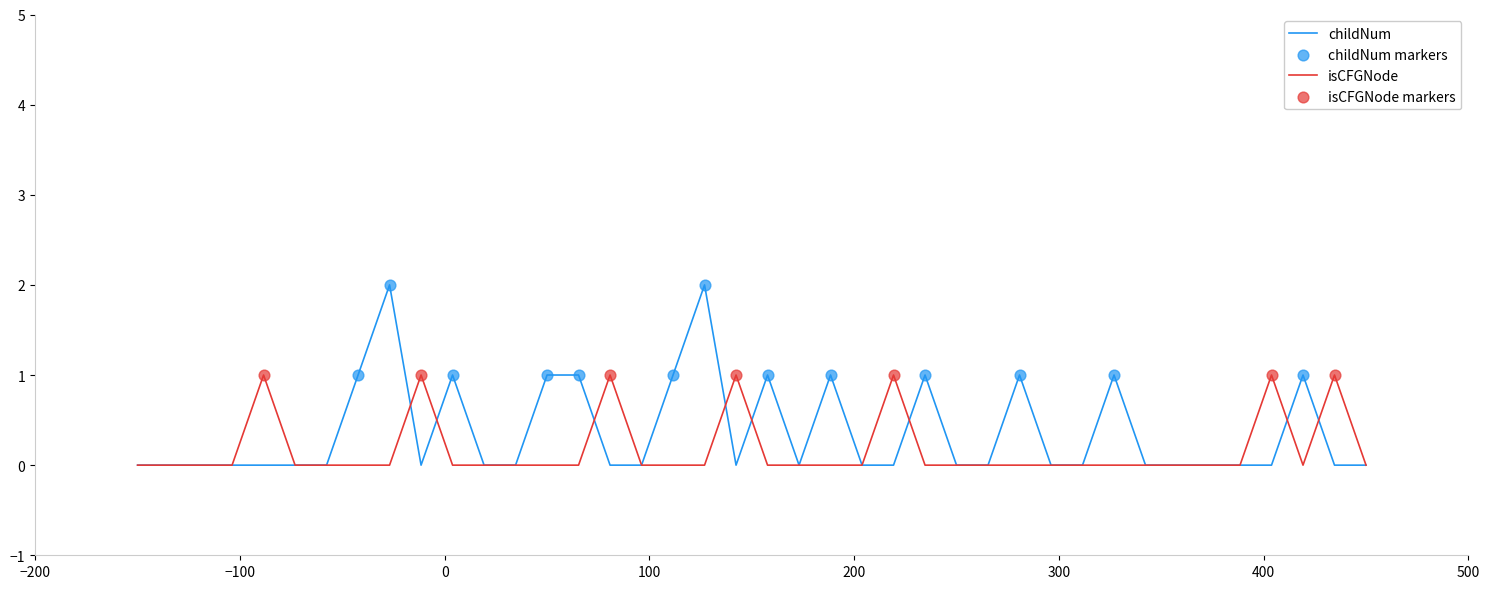

Which series has the widest spread of values?

childNum